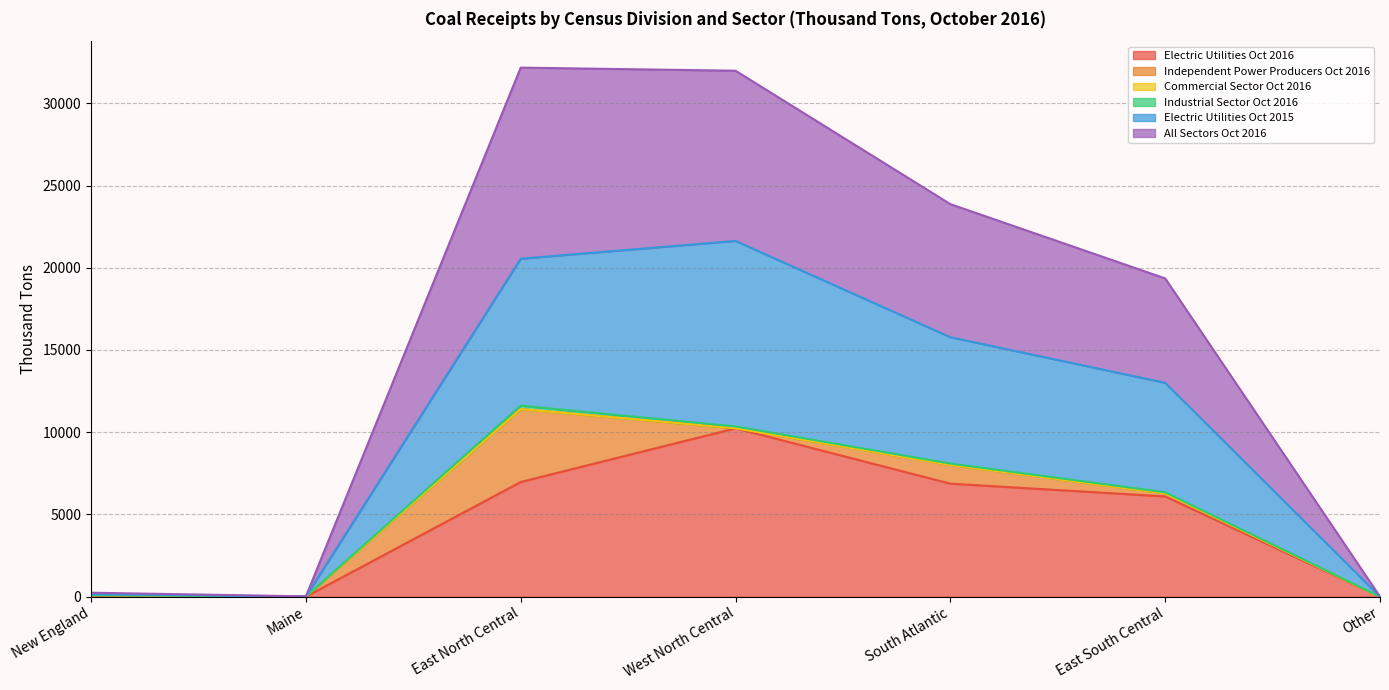

Does the chart have visible grid lines?

Yes